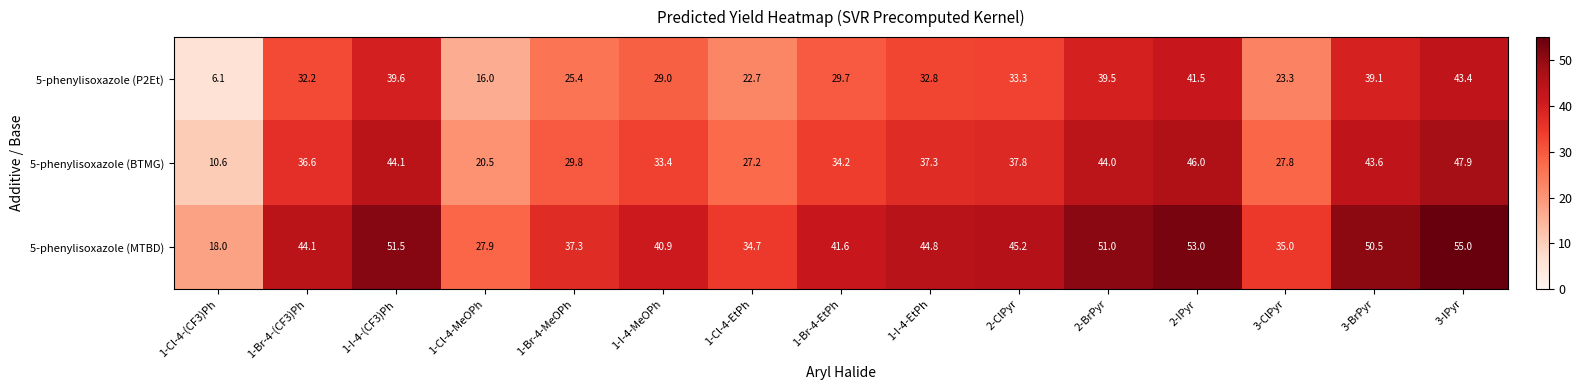

What is the approximate value of 5-phenylisoxazole (MTBD) at 2-IPyr?

53.0